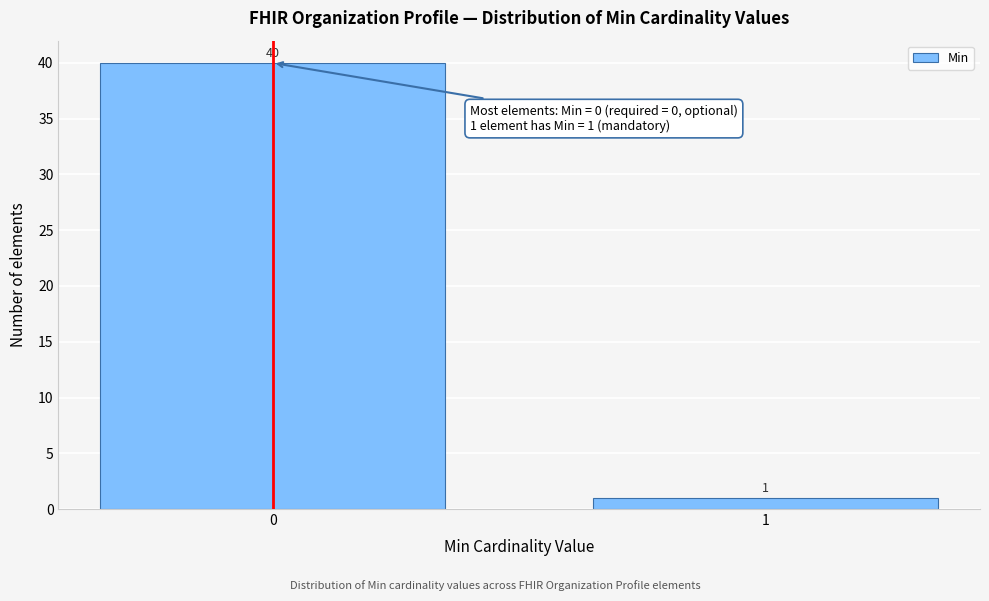

Reading left to right, extract all data points from this chart.

0=40	1=1